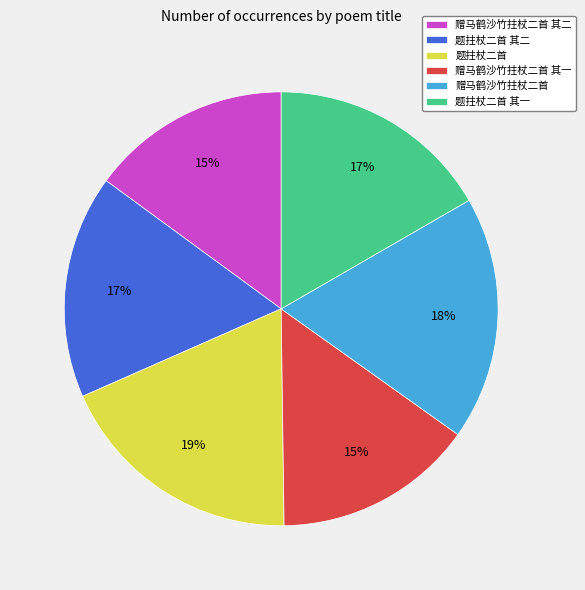

Count the number of slices in the pie.

6